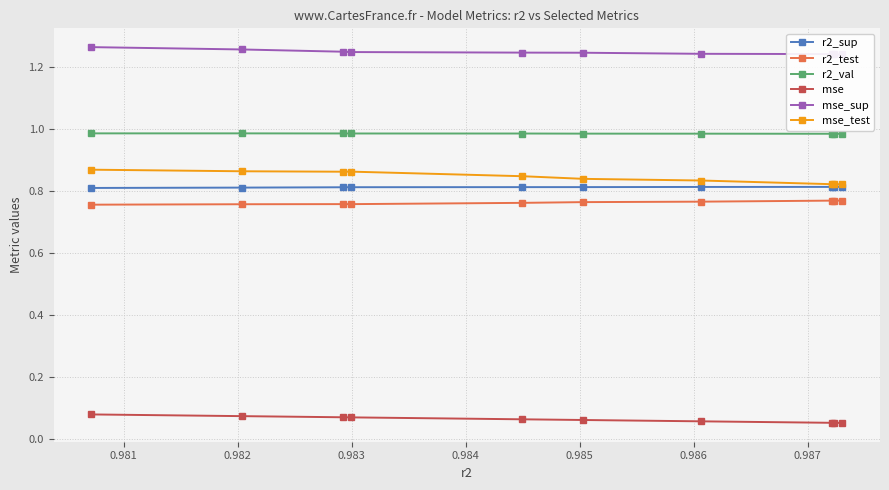

True or false: r2_sup and mse_test intersect in this chart.

False